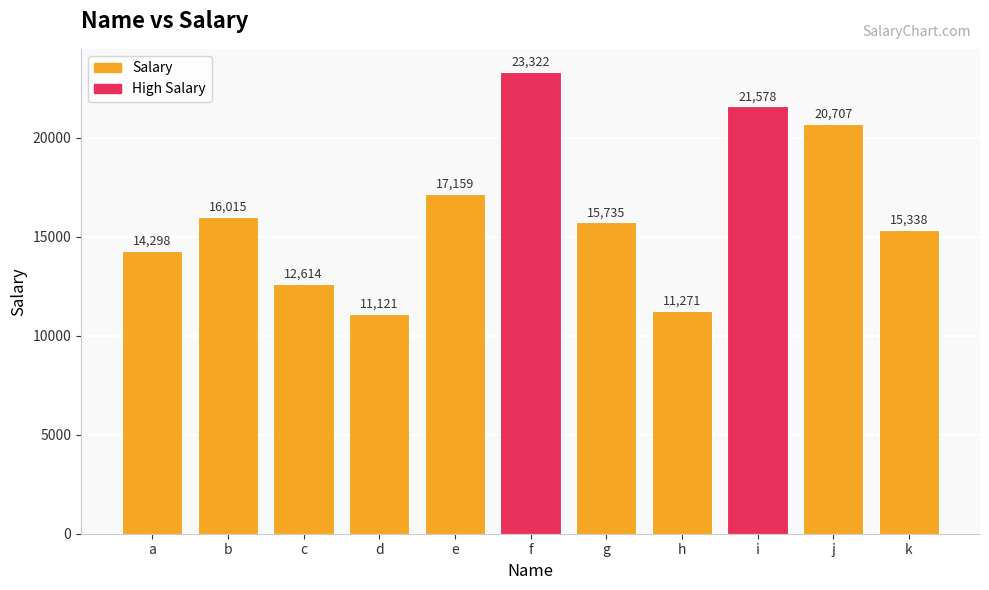

What is the value of the 1st bar from the left?

14298